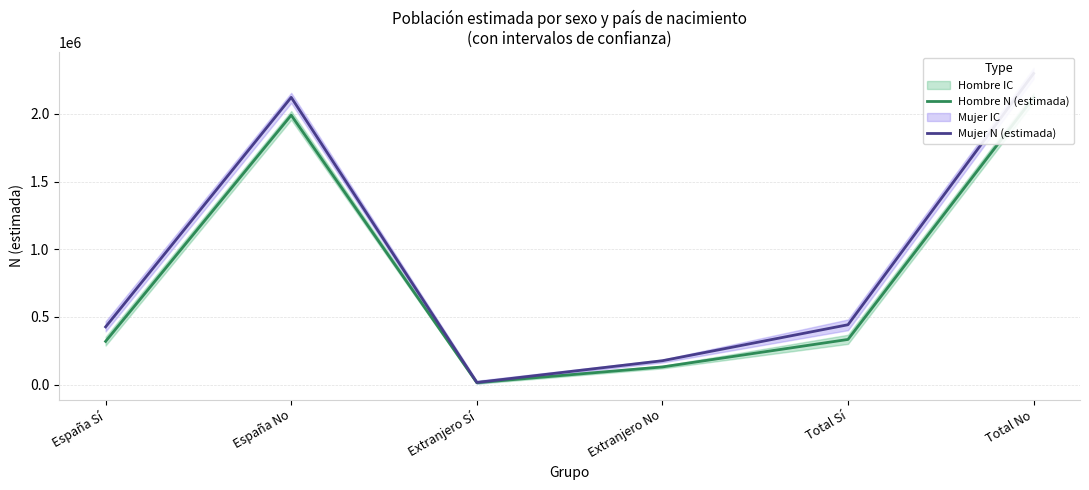

Reading right to left, what are all the values shown in this chart?

Hombre N (estimada): Total No=2121090	Total Sí=333651	Extranjero No=130507	Extranjero Sí=14235	España No=1990582	España Sí=319417
Mujer N (estimada): Total No=2298716	Total Sí=442221	Extranjero No=176415	Extranjero Sí=15781	España No=2122301	España Sí=426440